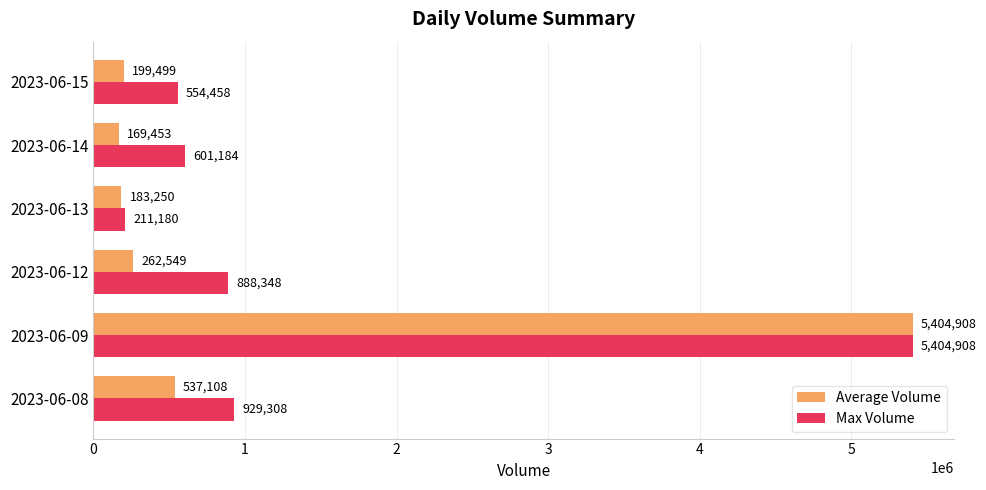

How many values in the Average Volume series are below 262549?

3